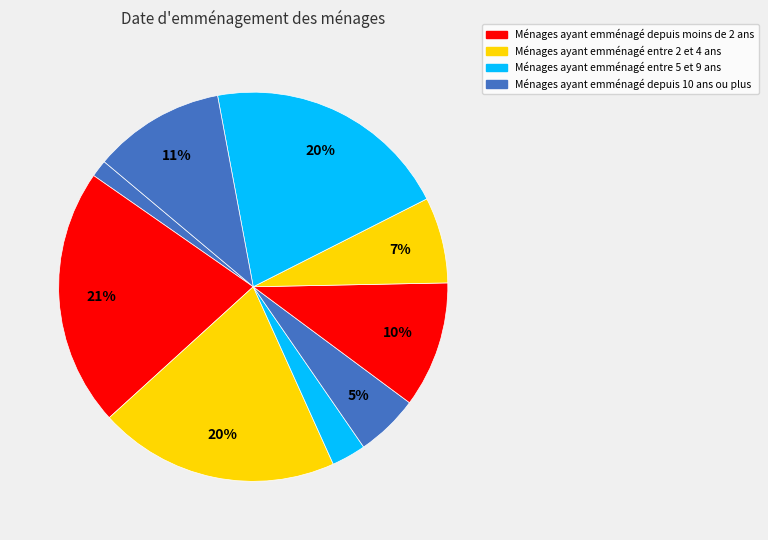

How many slices are in this pie chart?

9